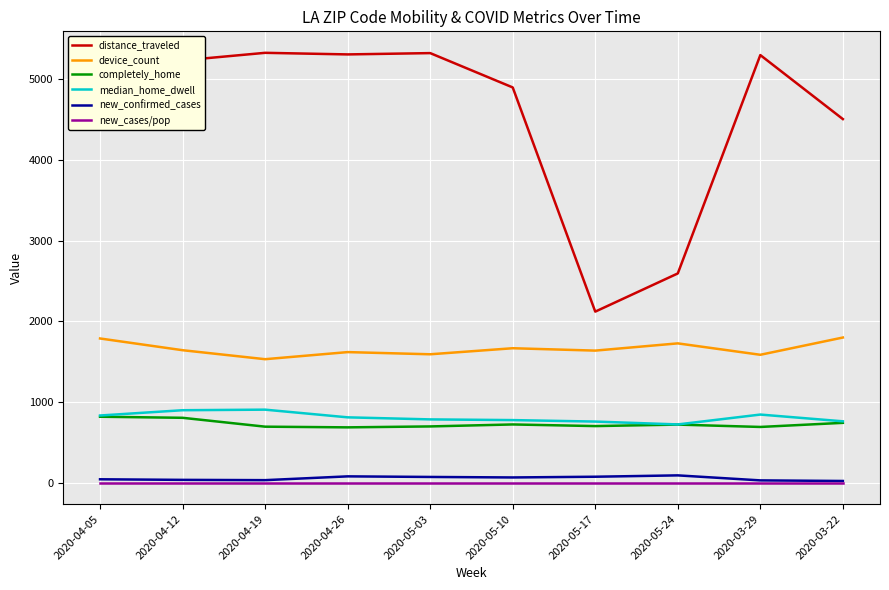

Which series has the largest range (max minus min)?

distance_traveled